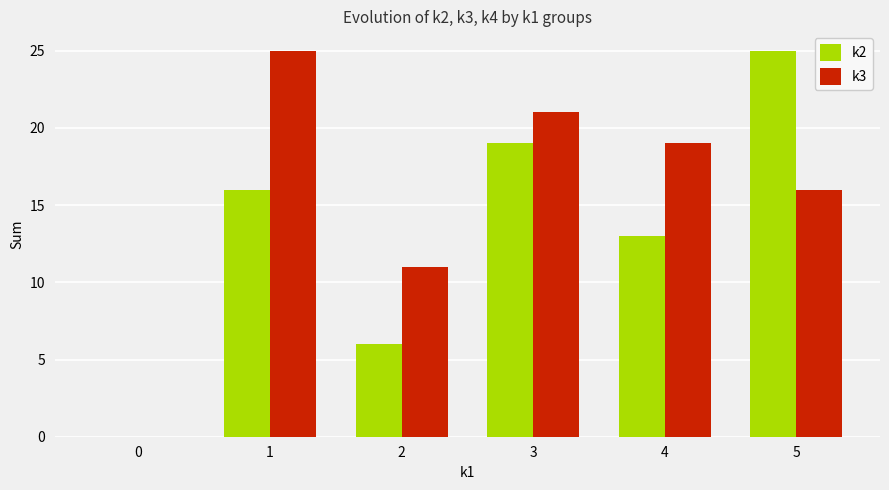

What is the sum of all k2 values?

79